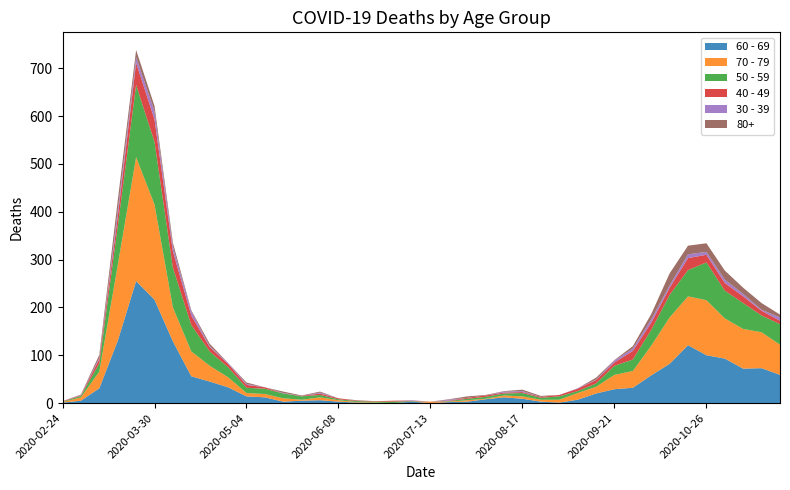

True or false: 80+ and 60 - 69 intersect in this chart.

False